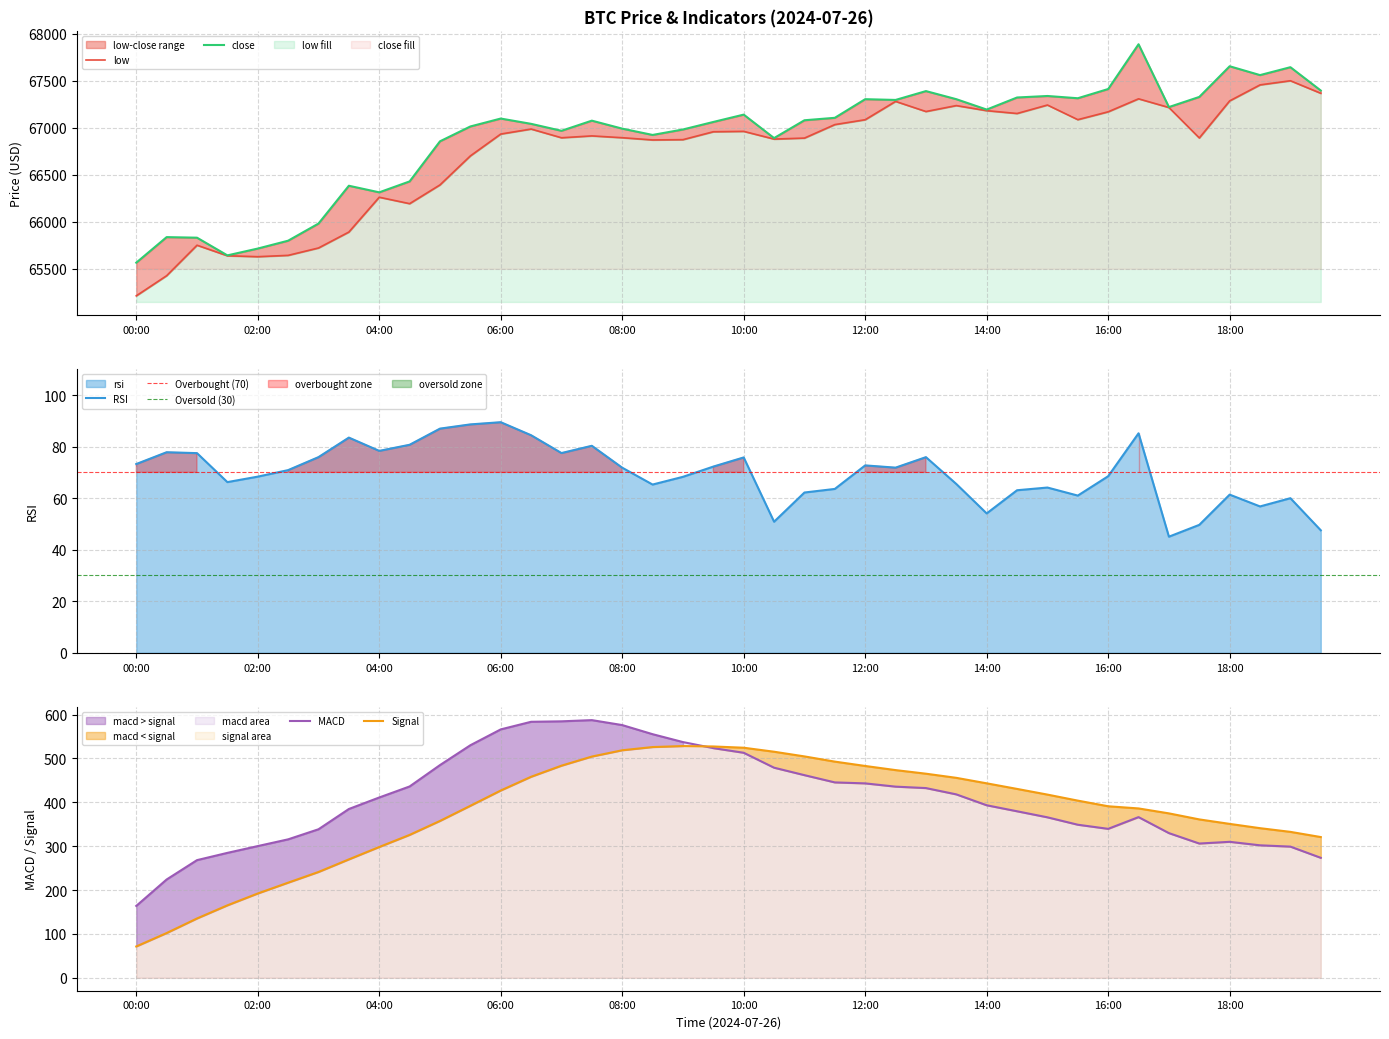

What is the label of the 5th point from the left?

02:00